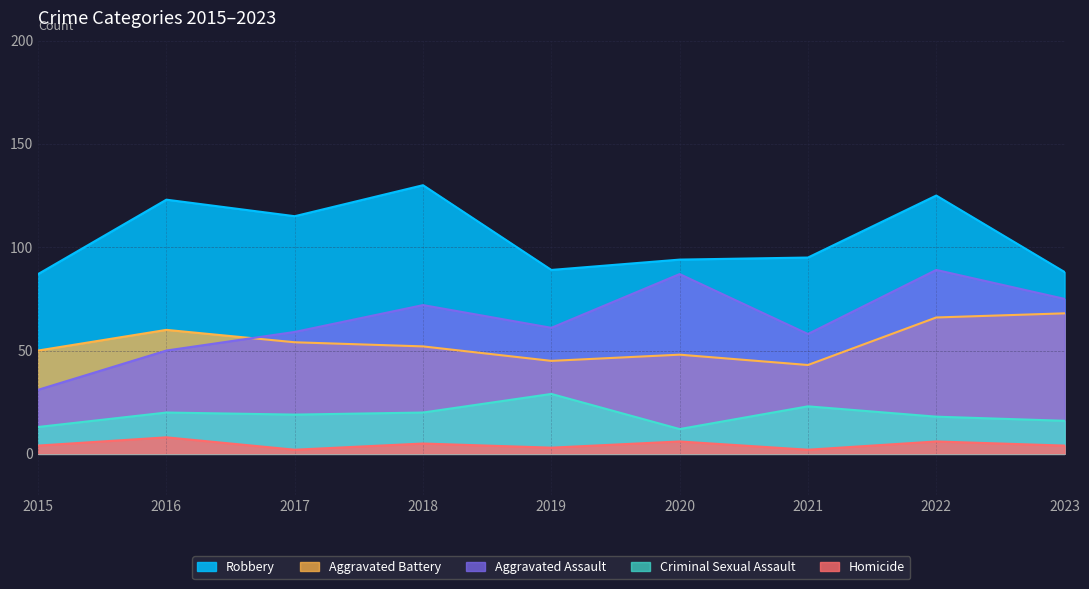

Rank the series by their maximum value, from highest to lowest.

Robbery, Aggravated Assault, Aggravated Battery, Criminal Sexual Assault, Homicide